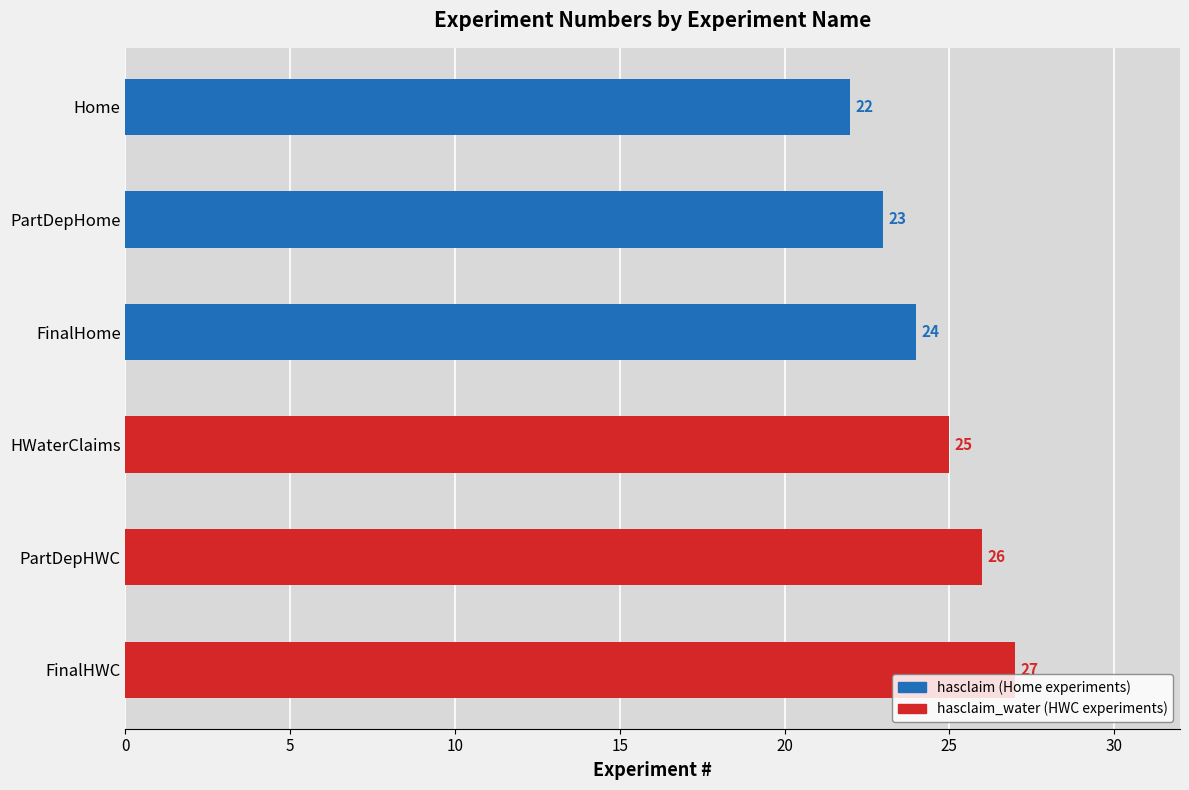

What is the change in value from PartDepHWC to FinalHWC?

+1